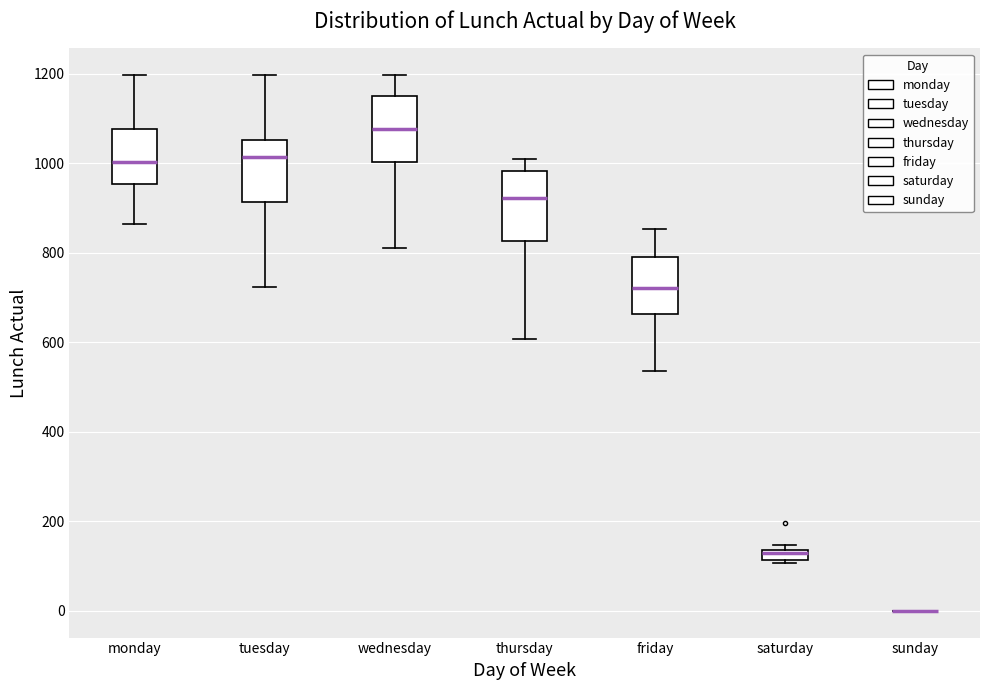

Where is the lower edge of the box for monday on the y-axis? The values are not printed on the chart, so give them approximately, as read against the axis.

960